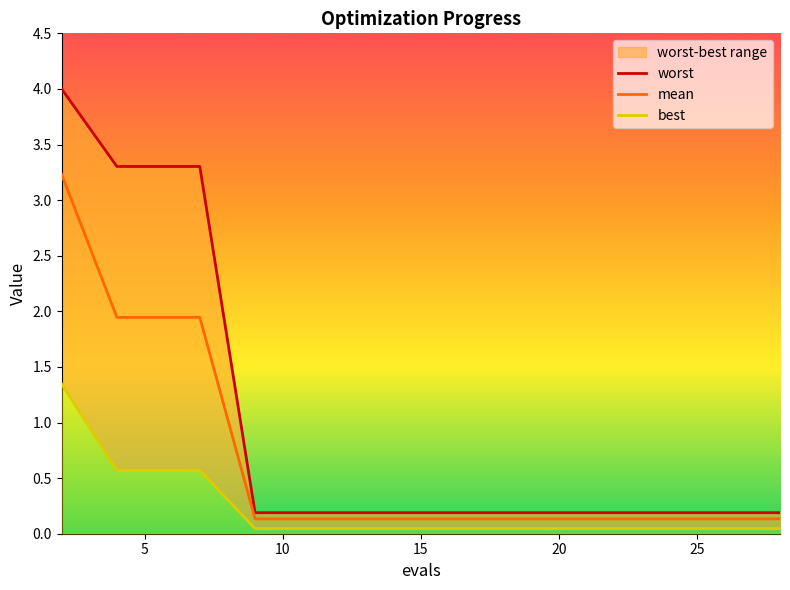

Reading left to right, list all the values displayed in this chart.

worst: 4.0	3.3	3.3	3.3	0.2	0.2	0.2	0.2	0.2	0.2	0.2	0.2	0.2	0.2	0.2
mean: 3.2	1.9	1.9	1.9	0.1	0.1	0.1	0.1	0.1	0.1	0.1	0.1	0.1	0.1	0.1
best: 1.3	0.6	0.6	0.6	0.0	0.0	0.0	0.0	0.0	0.0	0.0	0.0	0.0	0.0	0.0